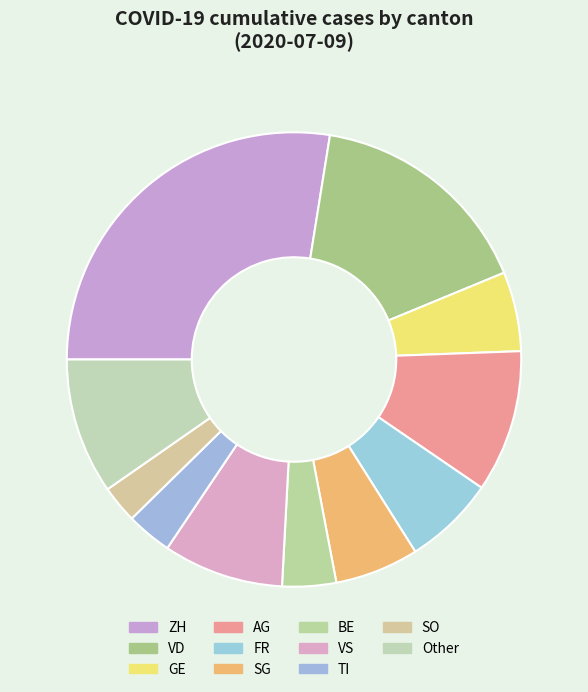

How many slices are in this pie chart?

11